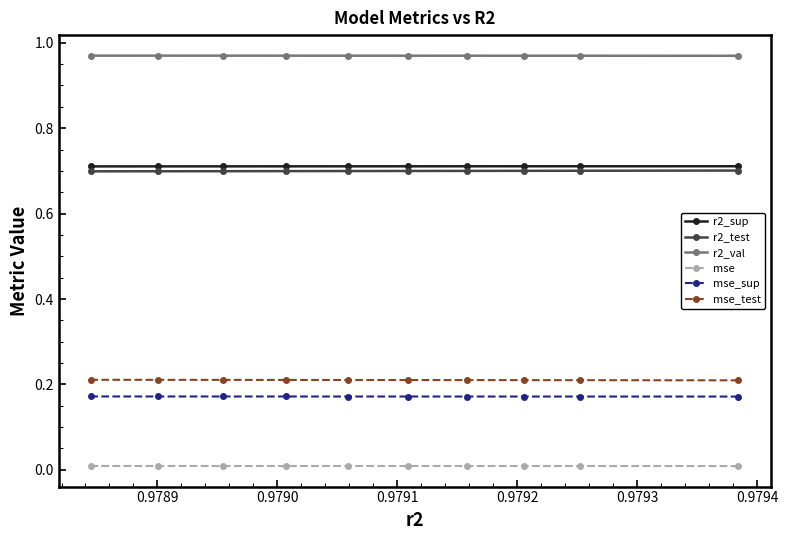

What are all the series names shown in the legend?

r2_sup, r2_test, r2_val, mse, mse_sup, mse_test